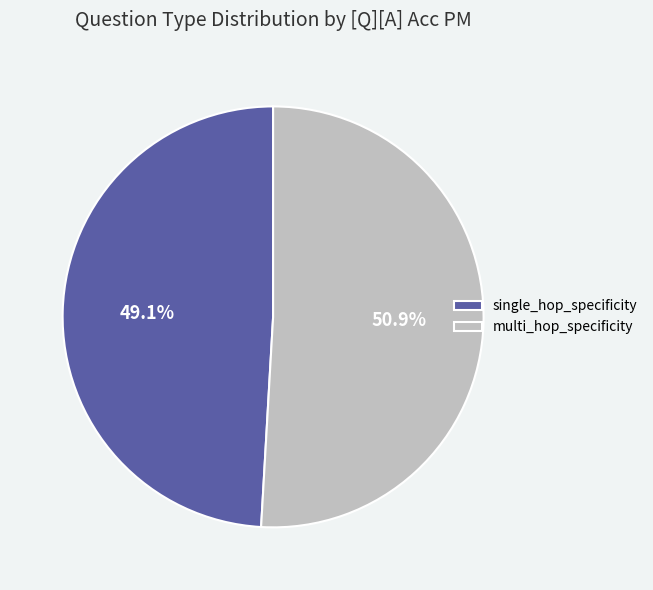

Rank the categories by value from lowest to highest.

single_hop_specificity, multi_hop_specificity